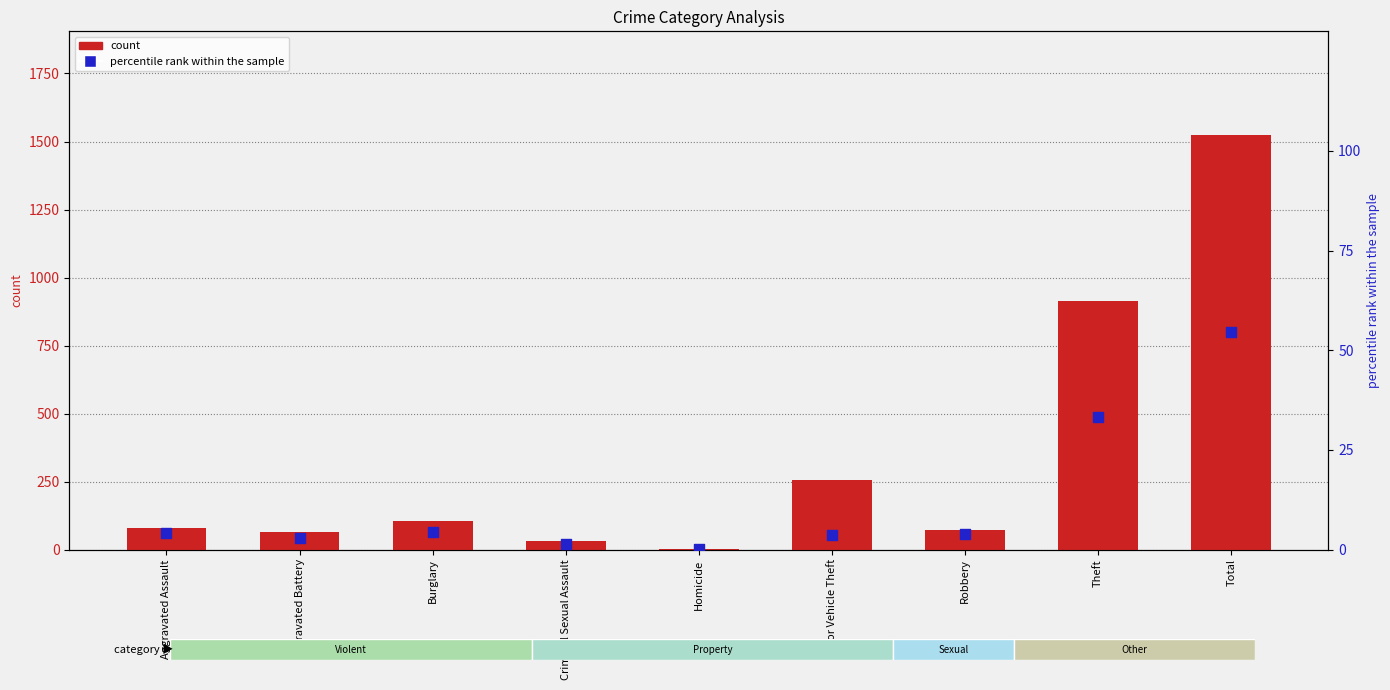

Which series reaches the maximum Y coordinate?

count (2023)